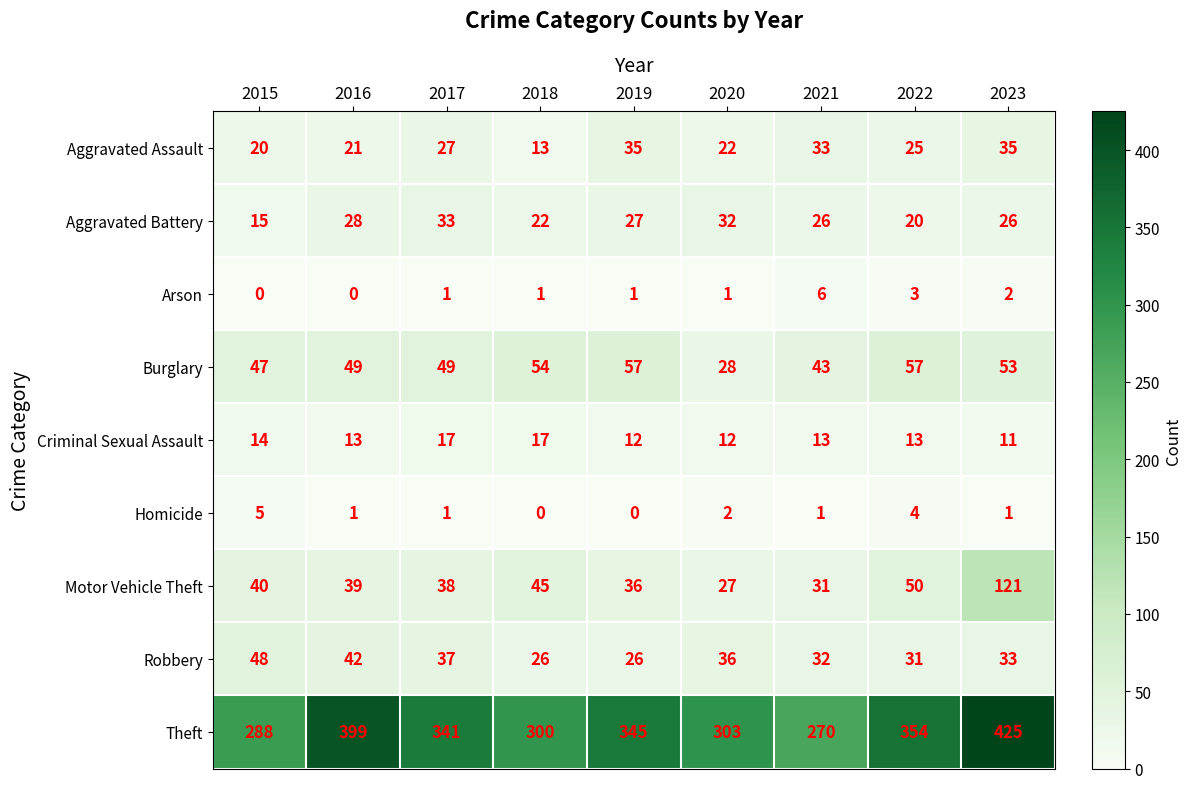

Which series has the widest spread of values?

Theft